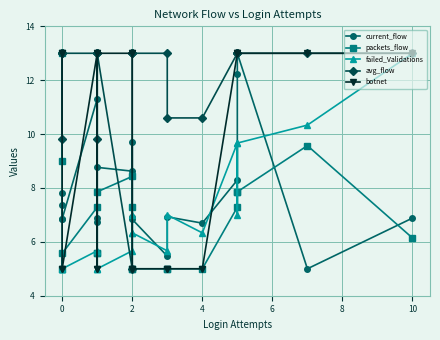

Is the value of packets_flow at 0 greater than the value of failed_Validations at 2?

Yes